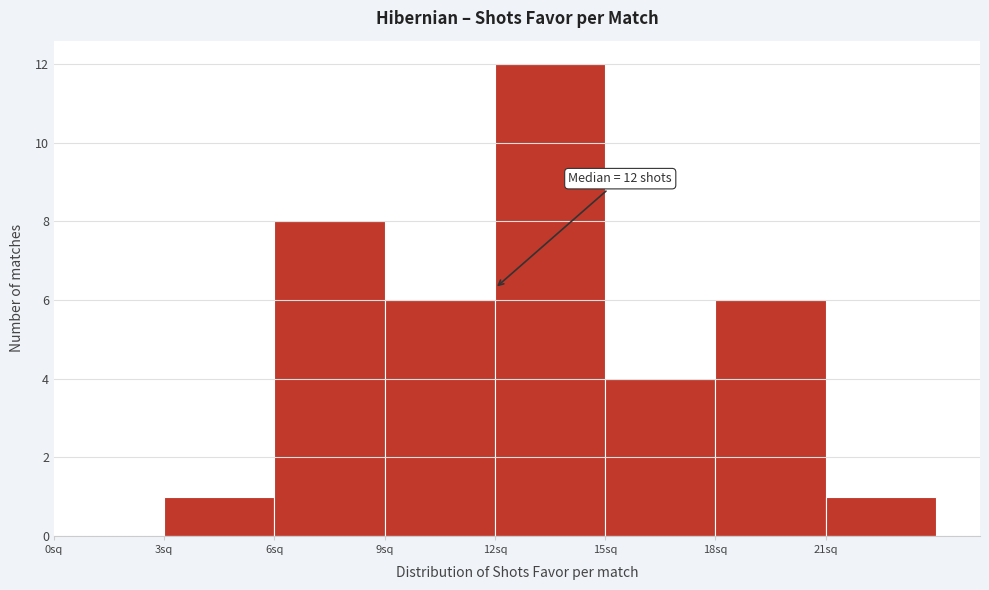

Which range on the x-axis has the tallest bar?

12 to 15